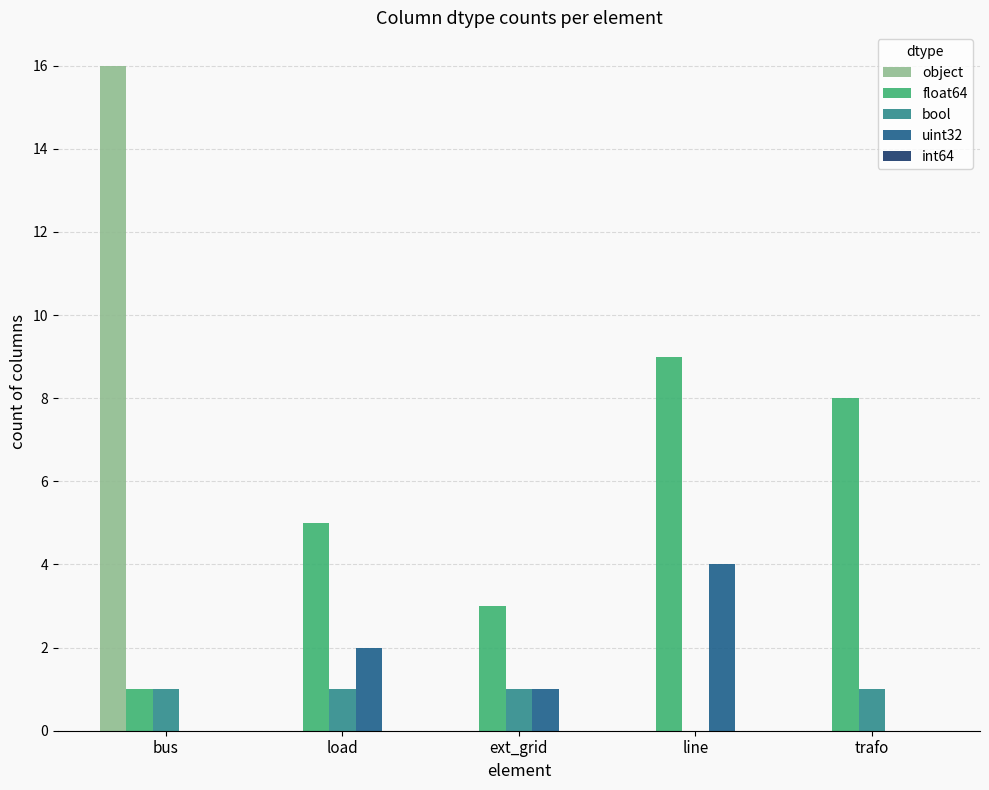

Are the bars horizontal?

No